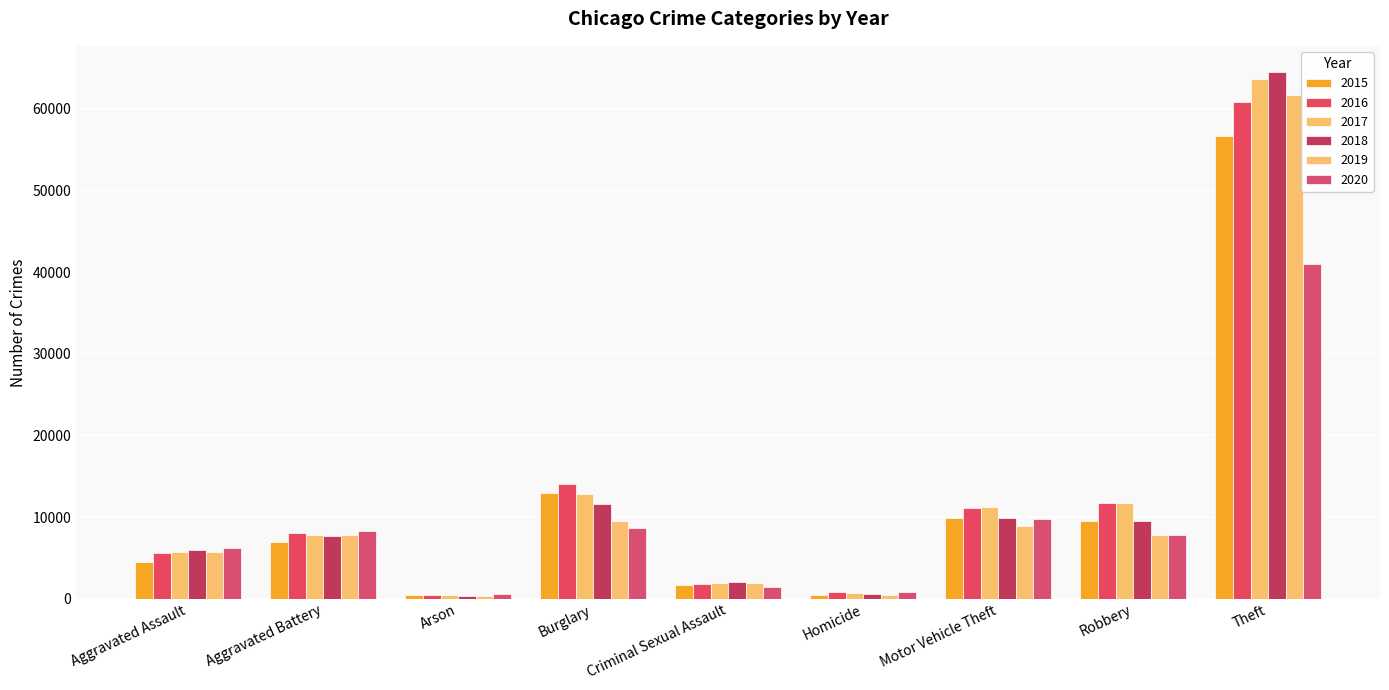

How many values in the 2018 series are below 7644?

4